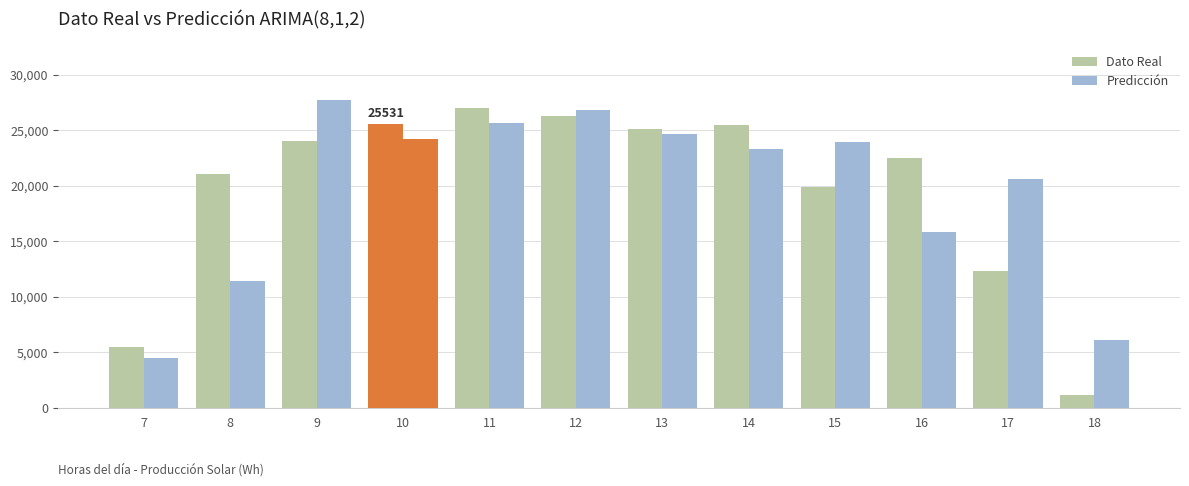

How many groups of bars are there?

12